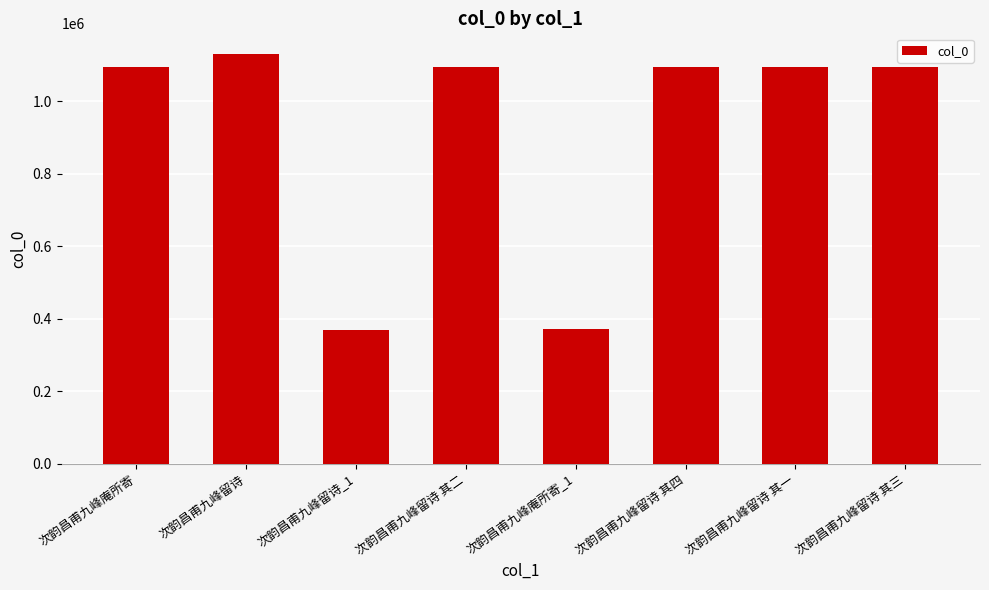

What is the label of the 7th bar from the left?

次韵昌甫九峰留诗 其一